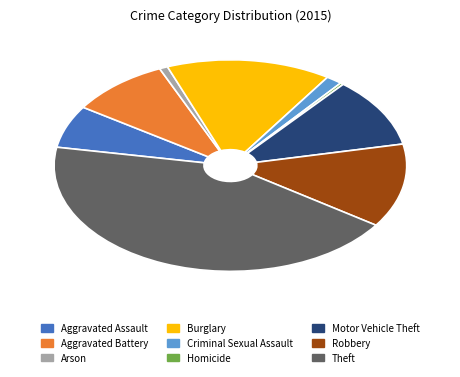

Which category has the biggest portion of the pie?

Theft